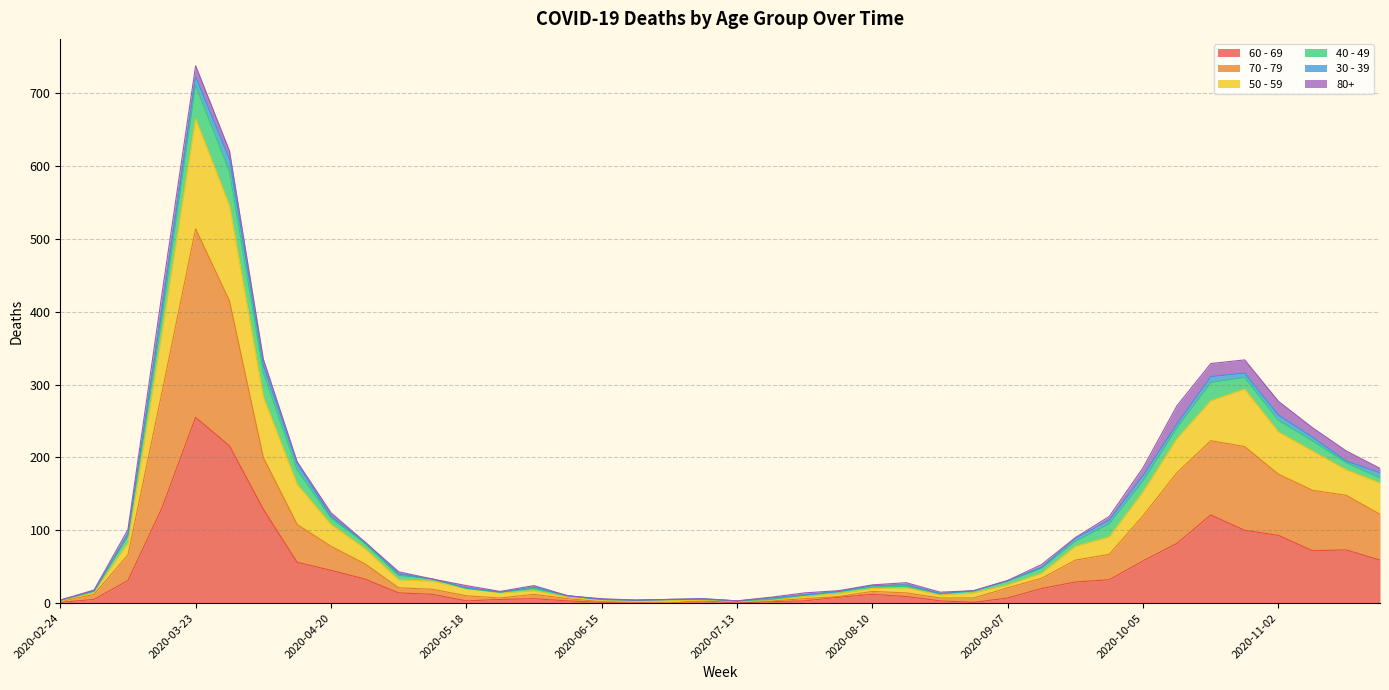

At which label is 60 - 69 closest to 127?

2020-04-06